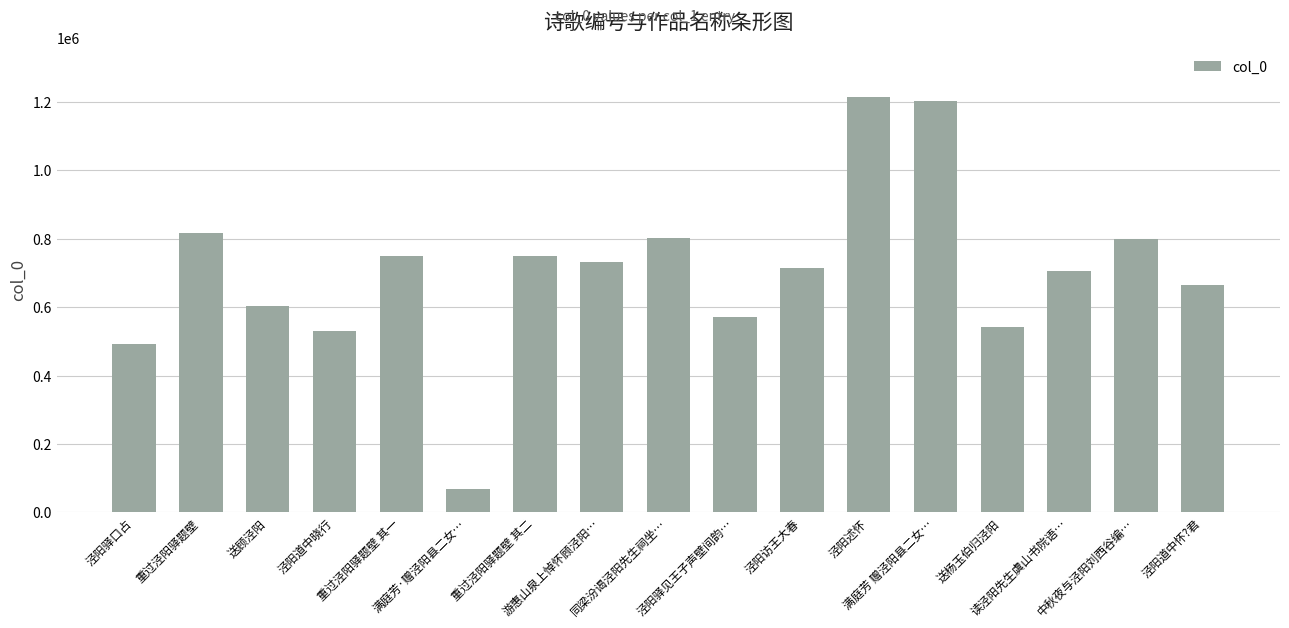

The chart shows a value of 800234 at 中秋夜与泾阳刘西谷编…. True or false?

True